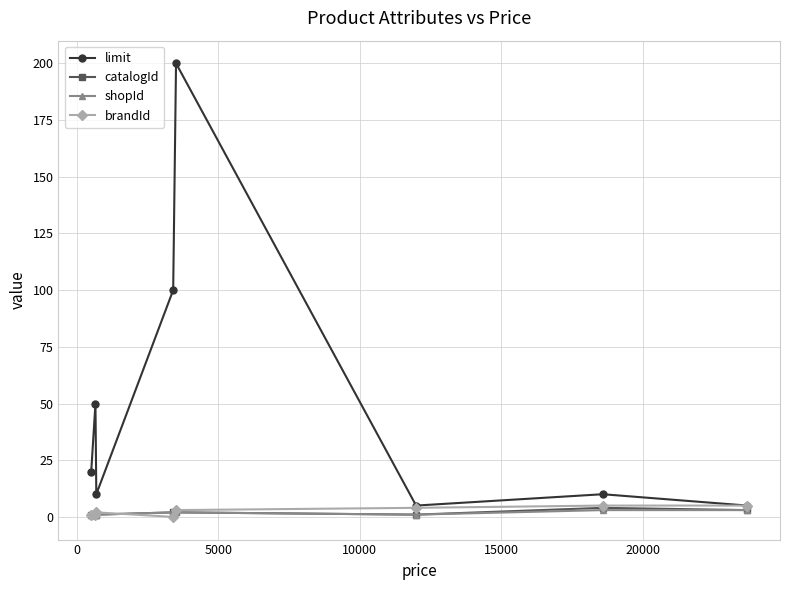

What is the difference between the maximum and minimum values in the shopId series?

2